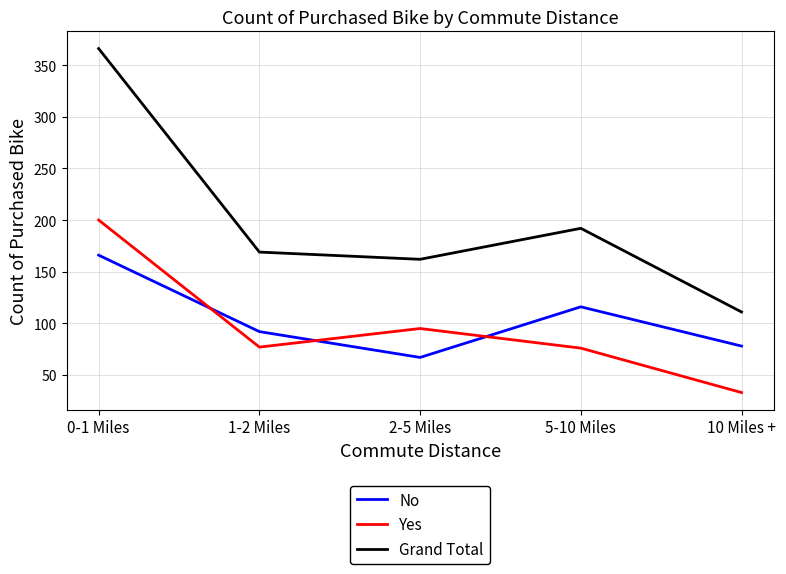

Which category has the lowest value in the Grand Total series?

10 Miles +